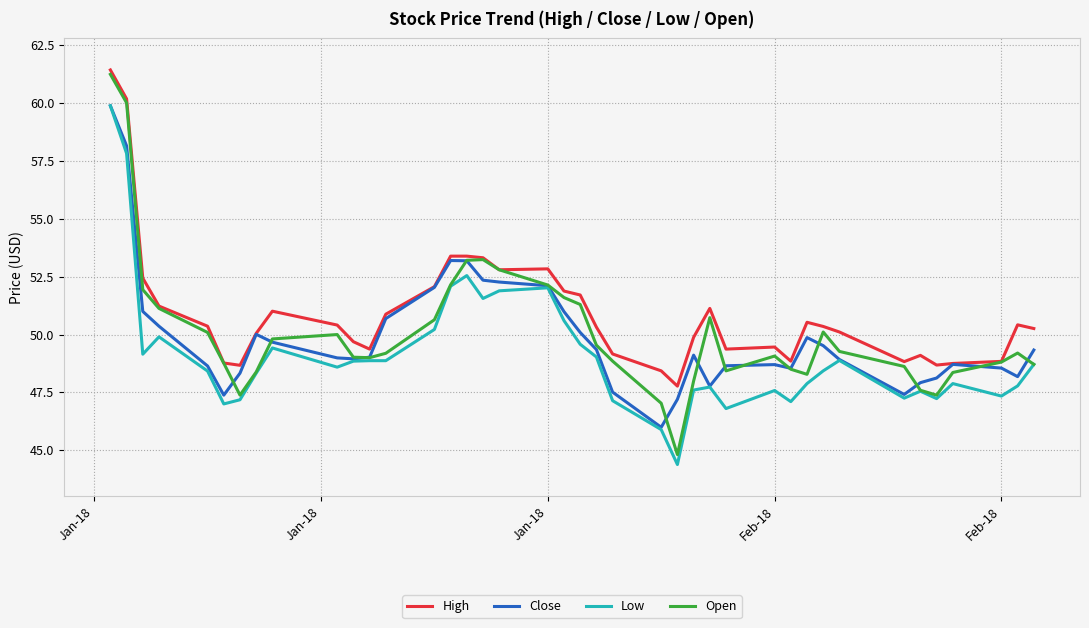

Which series has the largest total across all categories?

High